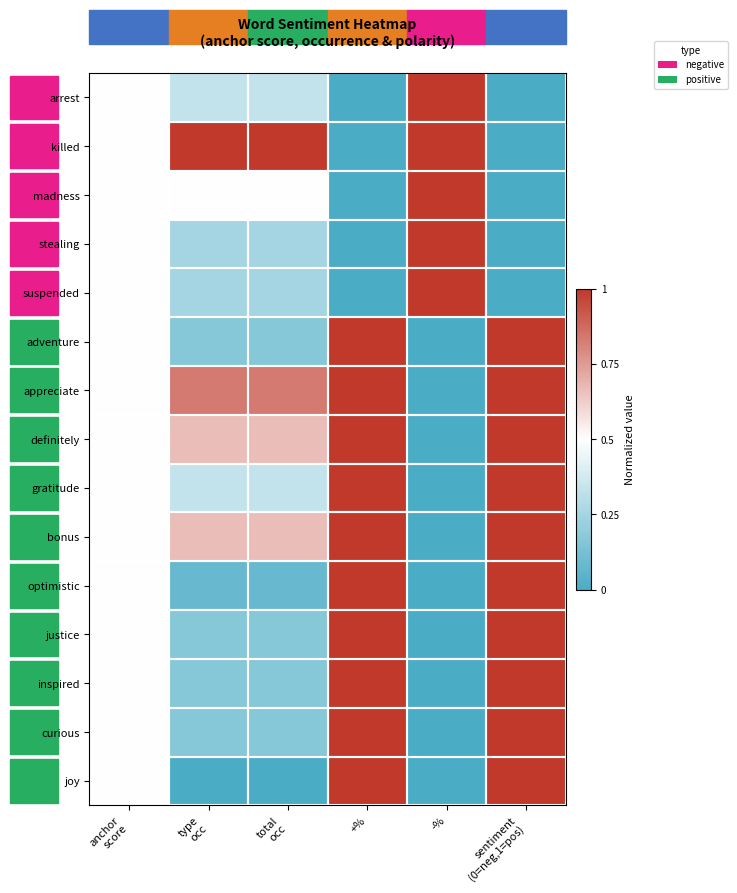

How many data points does each series have?

6